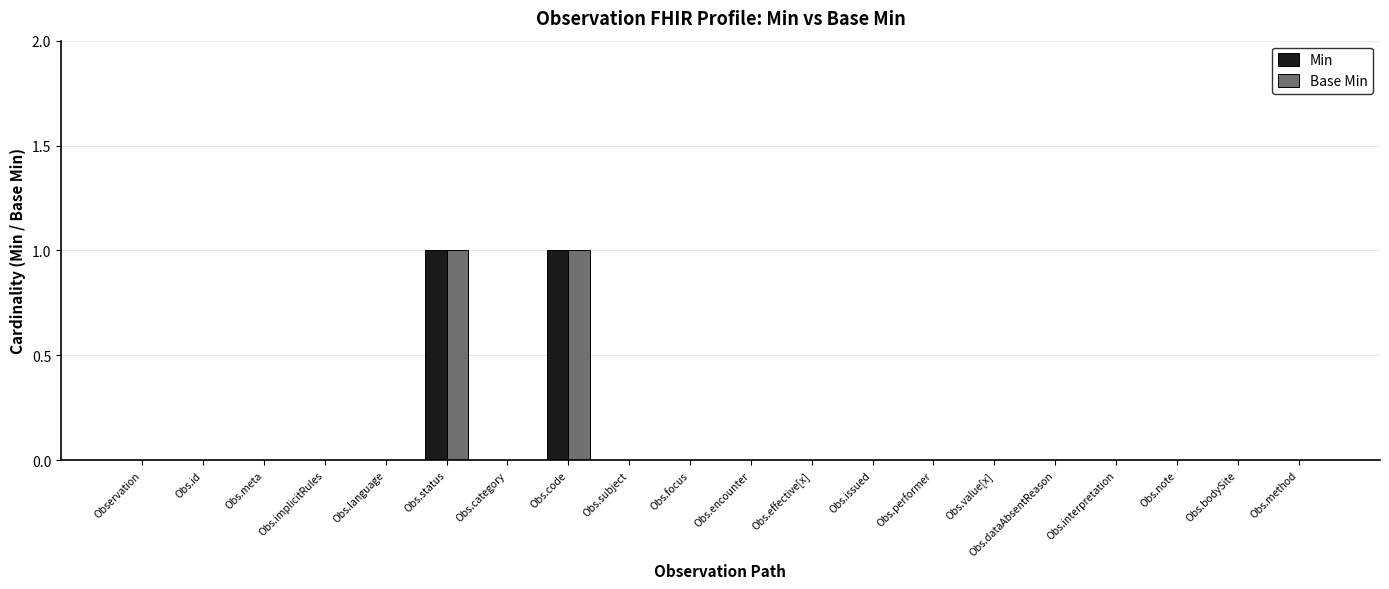

How many series are shown in this chart?

2